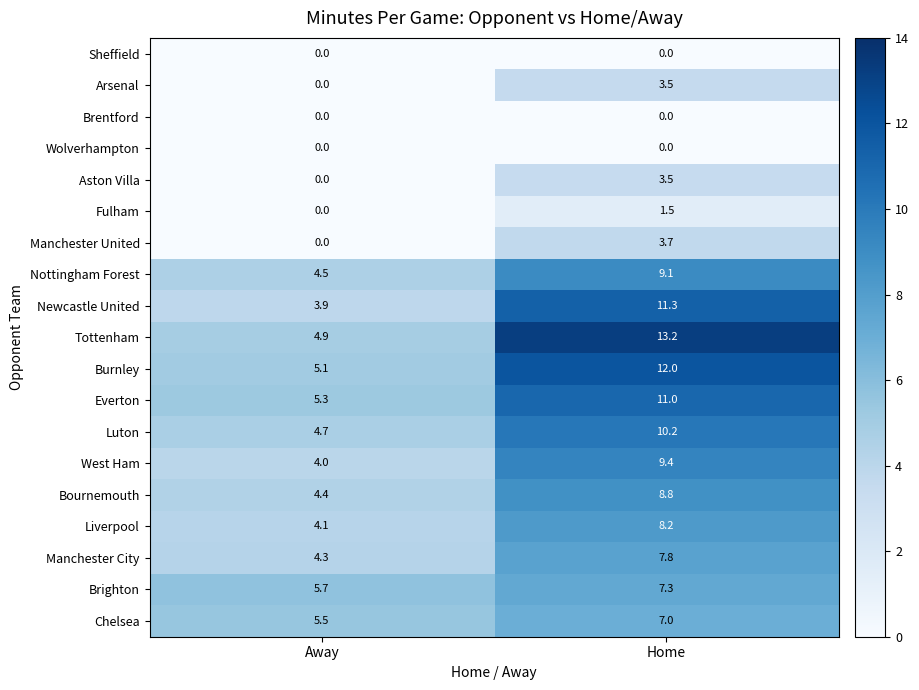

Which series has the widest spread of values?

Tottenham